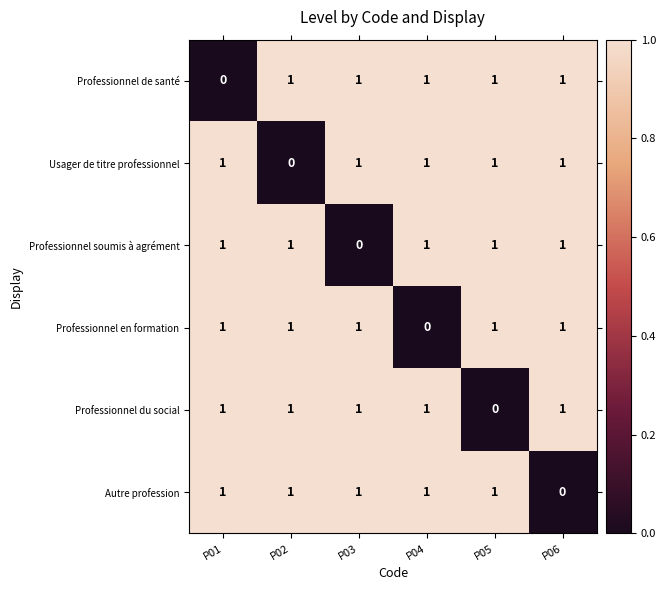

How many data points in Usager de titre professionnel are less than 1?

1